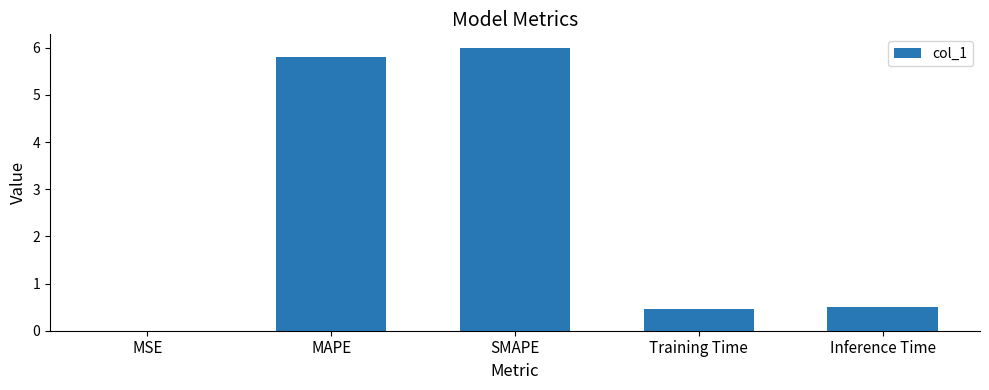

What is the change in value from SMAPE to Training Time?

-5.5